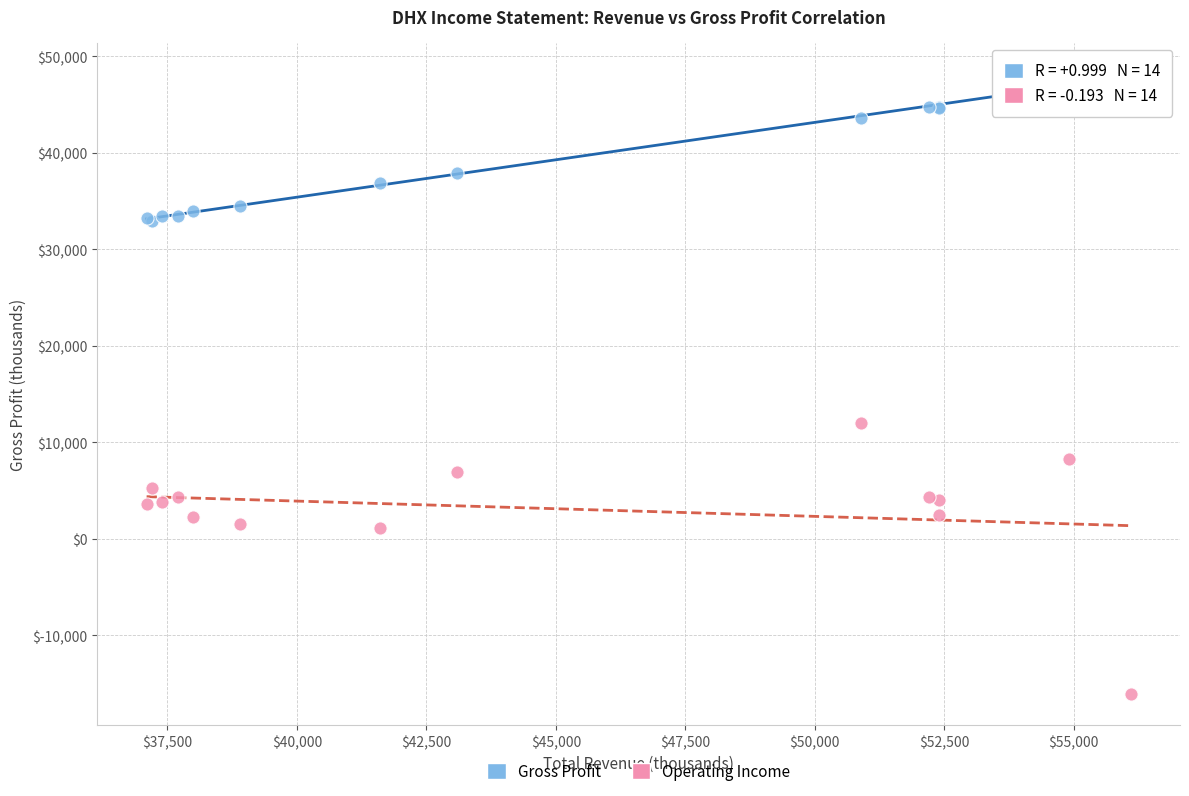

What are all the series names shown in the legend?

Gross Profit, Operating Income